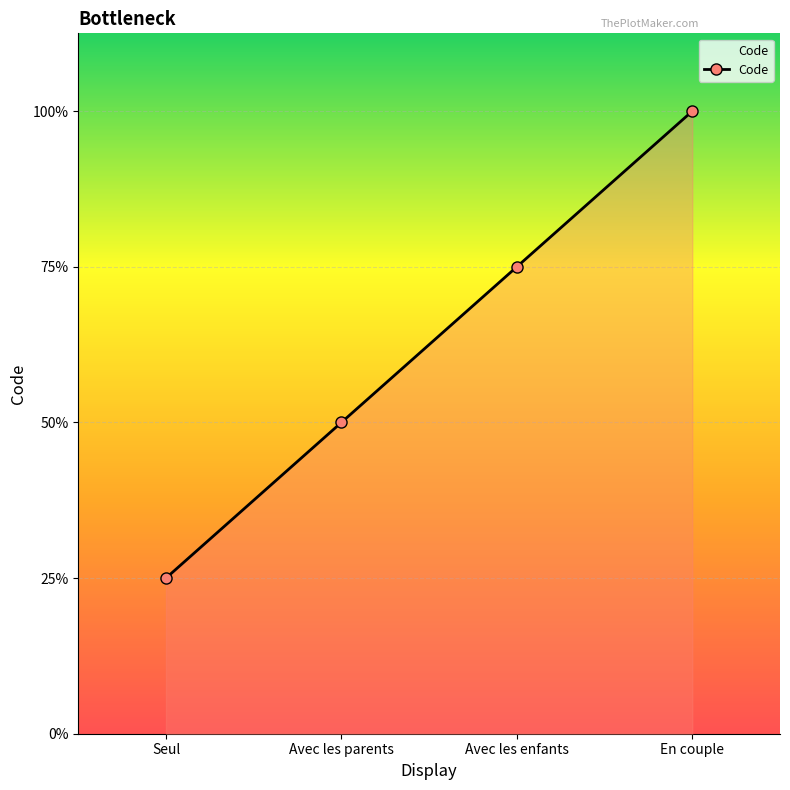

List the labels in order of value, largest first.

En couple, Avec les enfants, Avec les parents, Seul